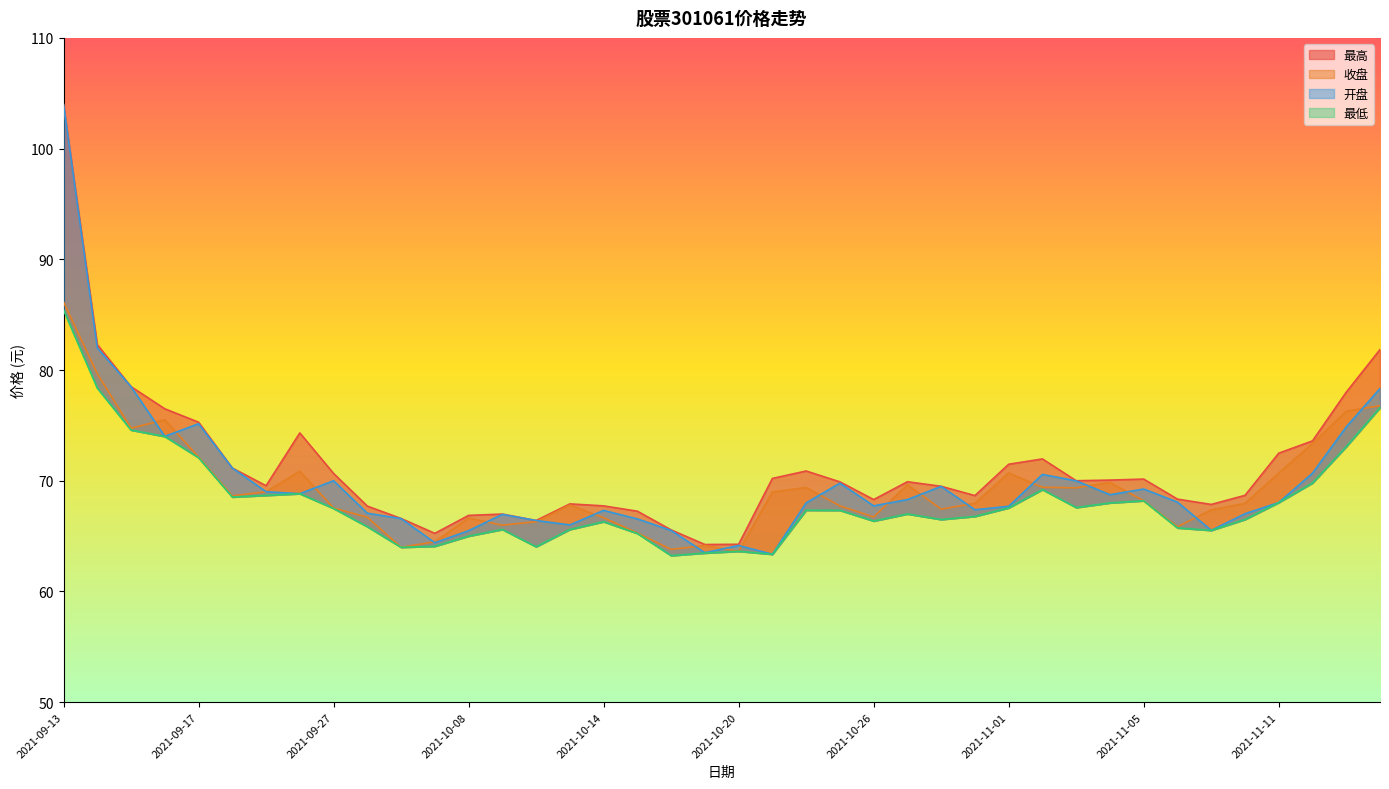

What is the average value of the 最低 series?

68.1